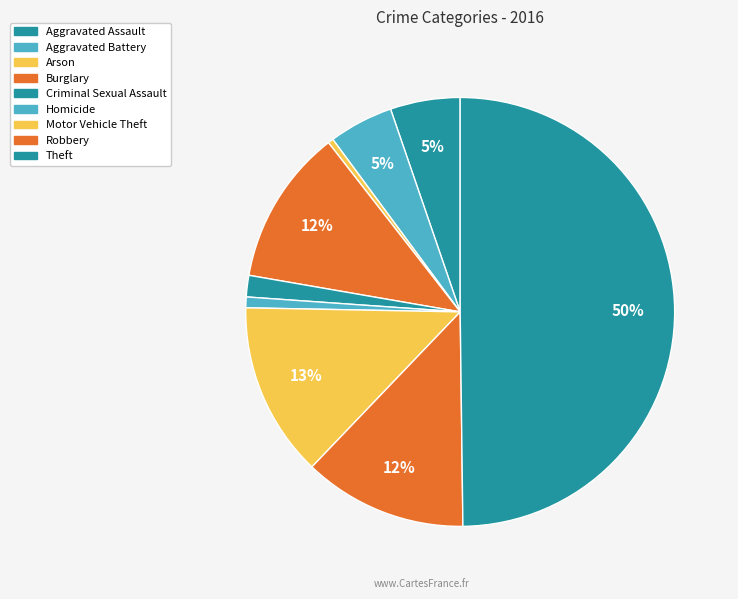

How many segments does this pie chart have?

9